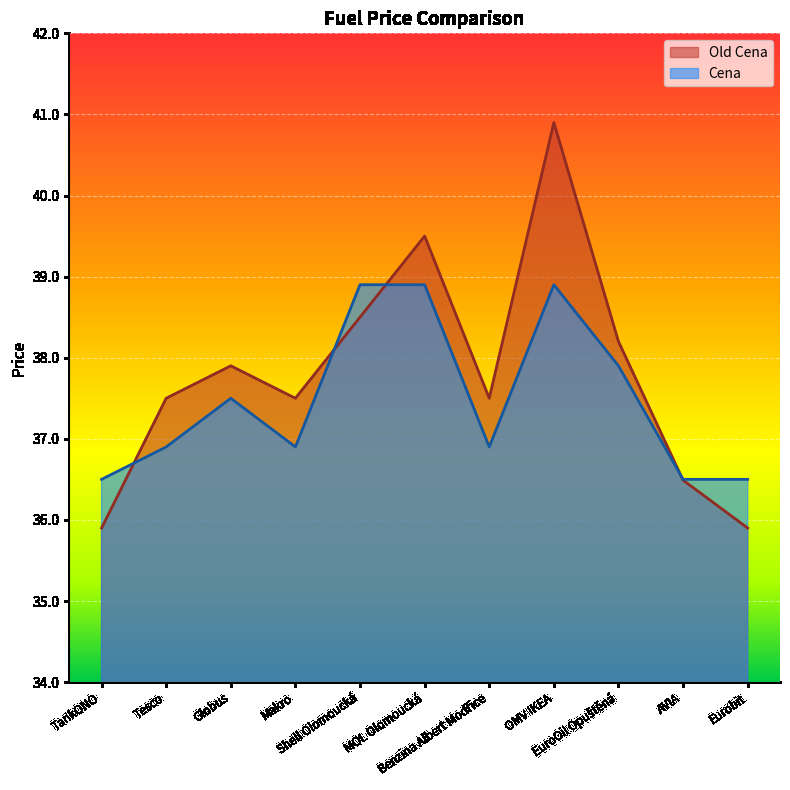

True or false: Old Cena has a value of 39.5 at MOL Olomoucká.

True